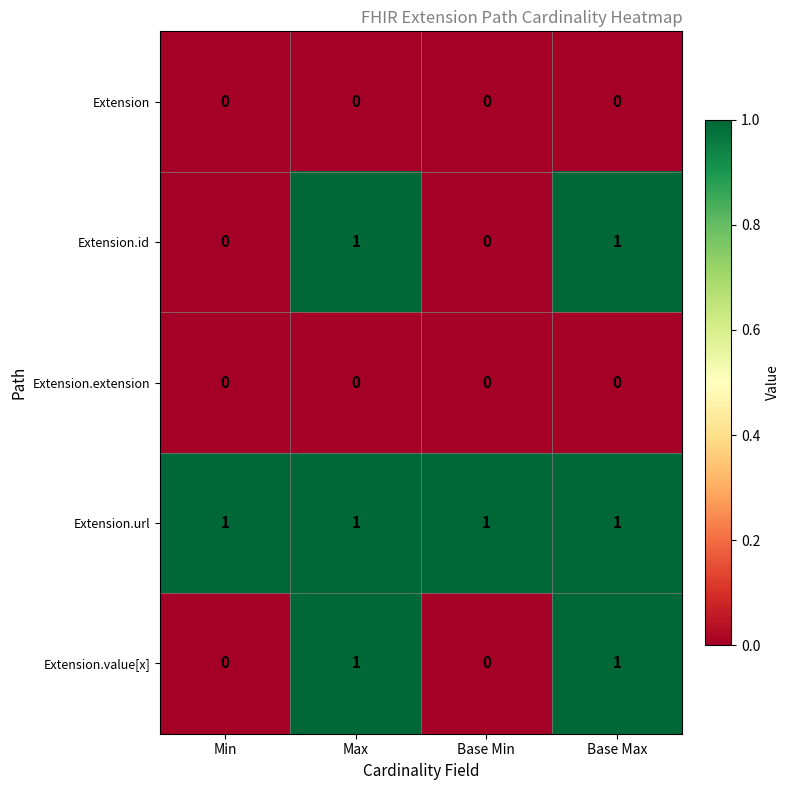

Is the value of Extension.url at Base Max greater than the value of Extension.value[x] at Min?

Yes